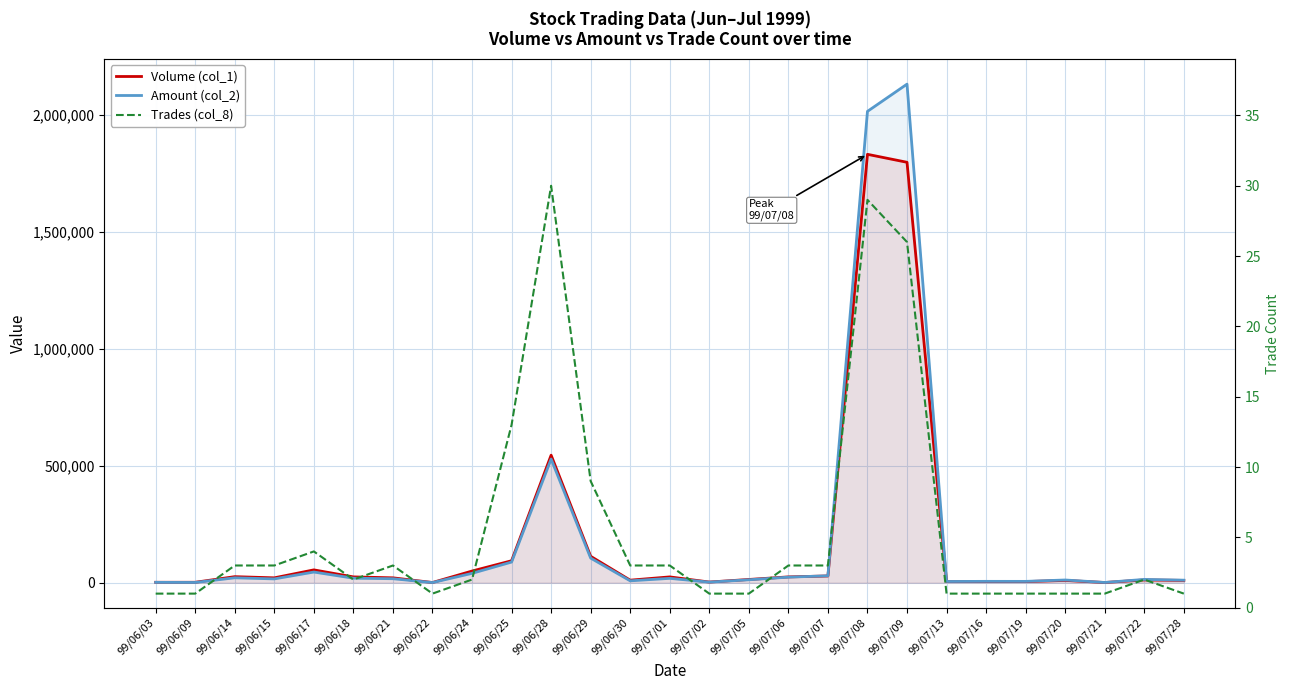

True or false: Trades (col_8) and Amount (col_2) cross at least once.

False